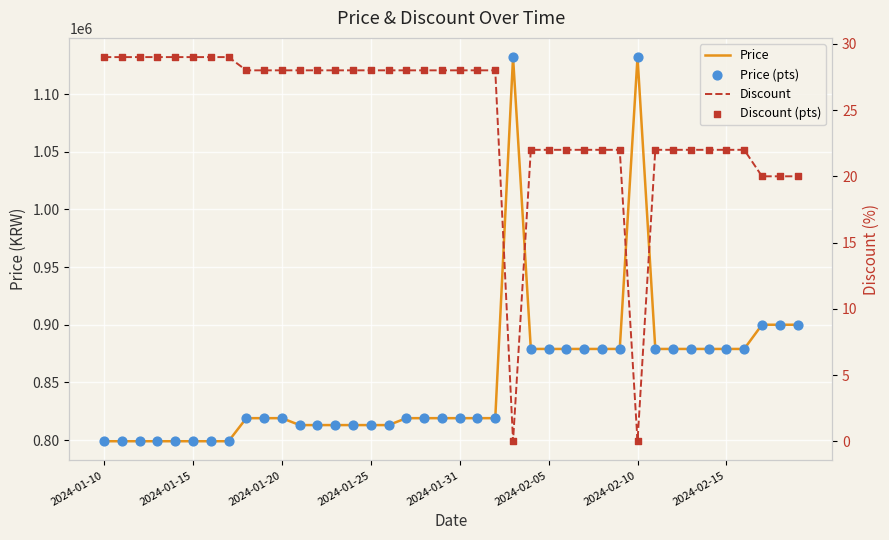

Which series reaches the maximum Y coordinate?

Price